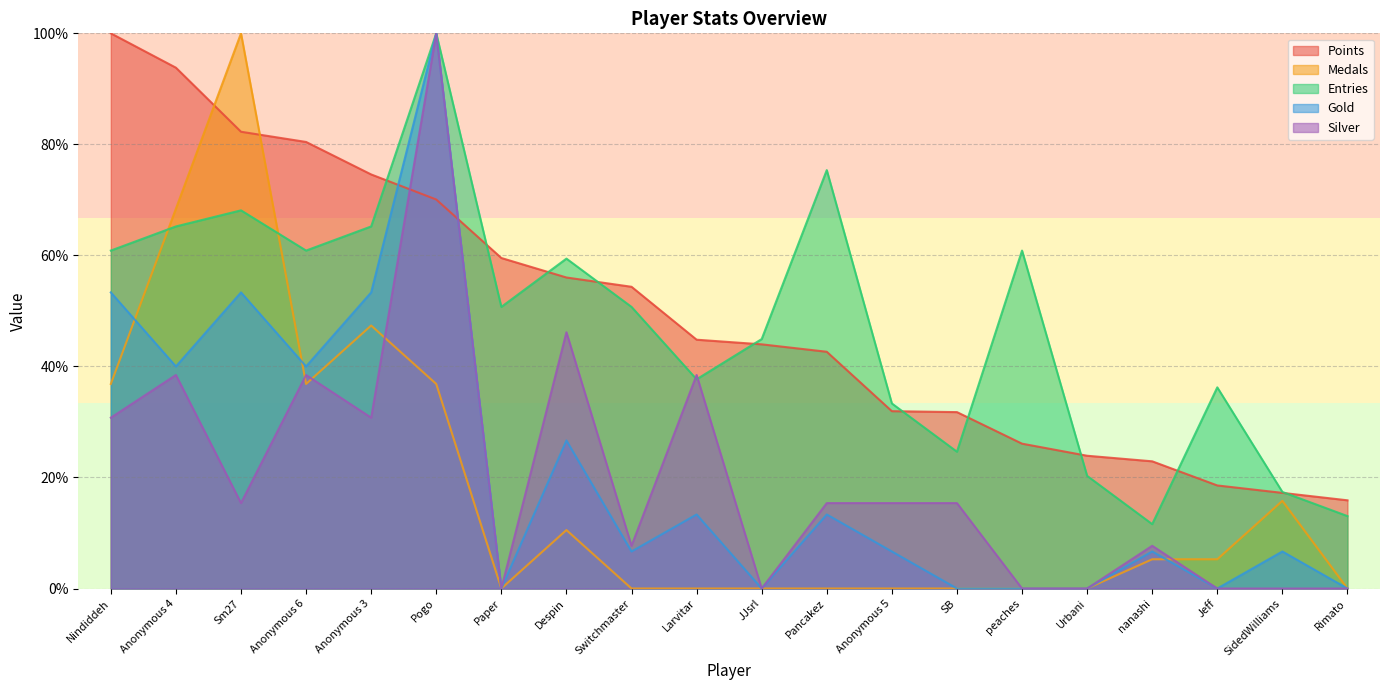

List the labels in order of Gold value, largest first.

Pogo, Nindiddeh, Sm27, Anonymous 3, Anonymous 4, Anonymous 6, Despin, Larvitar, Pancakez, Switchmaster, Anonymous 5, nanashi, SidedWilliams, Paper, JJsrl, SB, peaches, Urbani, Jeff, Rimato